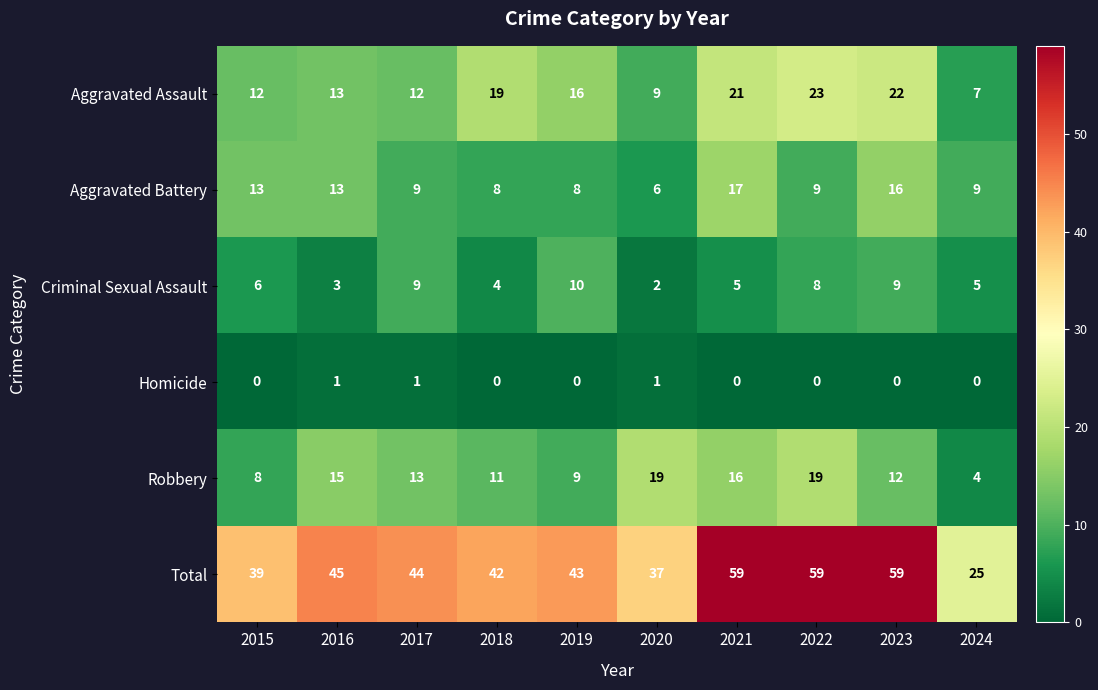

What is the sum of all Aggravated Assault values?

154